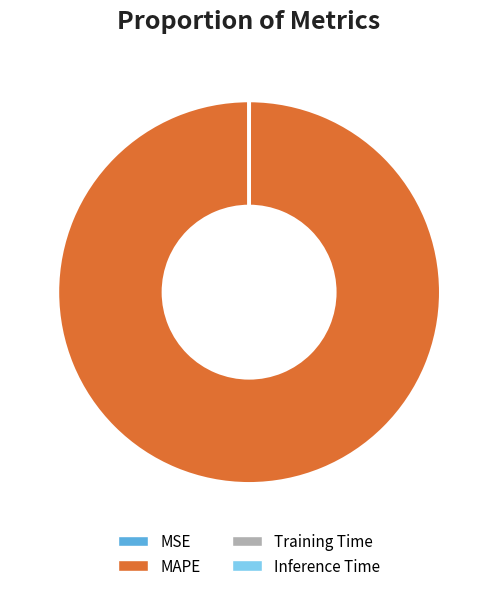

The MAPE slice represents 100% of the pie. True or false?

True